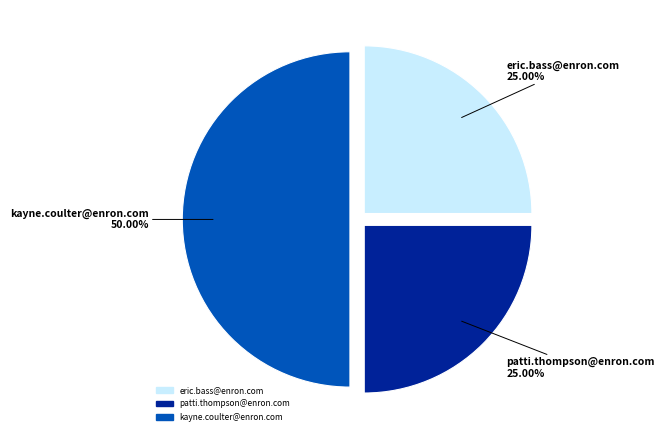

What percentage is NOT represented by eric.bass@enron.com?

75.0%